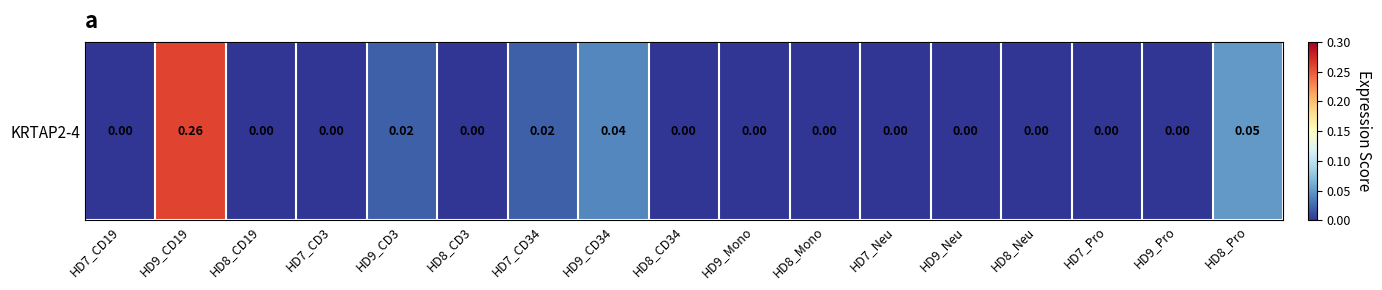

How many series are shown in this chart?

1